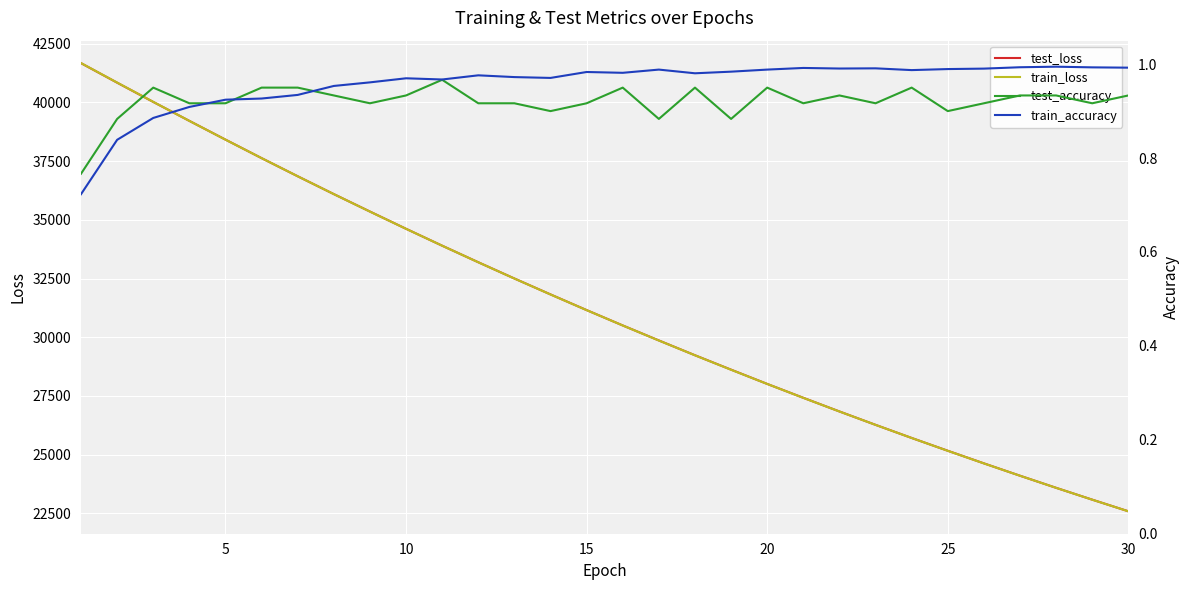

Count the number of data series in this chart.

4